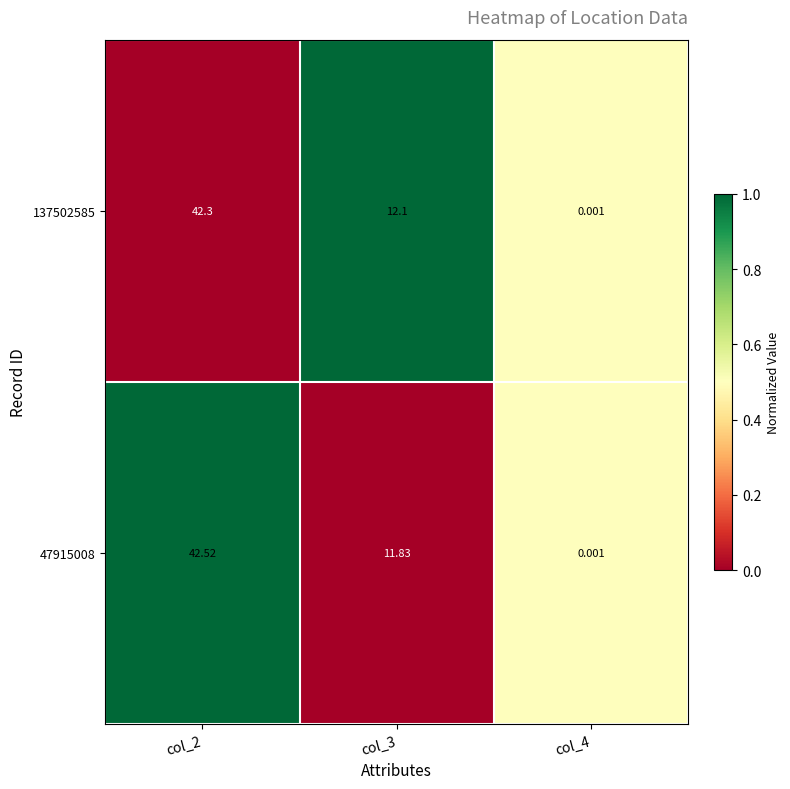

Is the value of 47915008 at col_2 greater than the value of 137502585 at col_2?

Yes